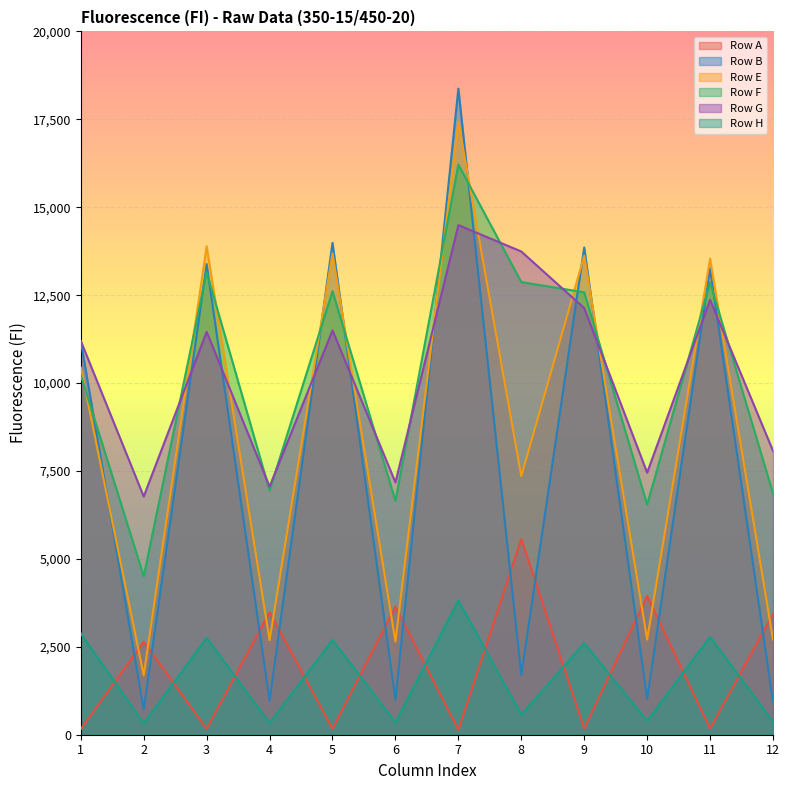

Where does the Row B series first go above 11195?

3